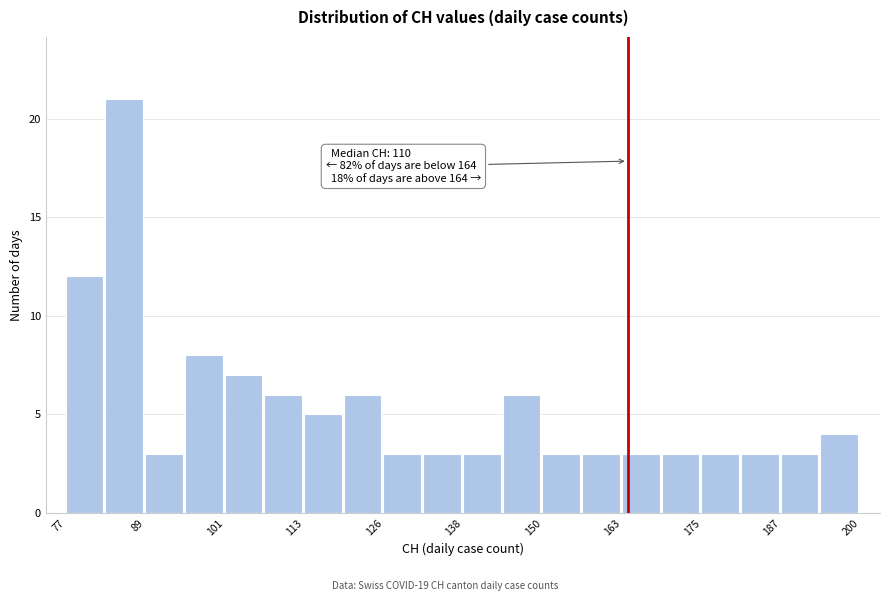

Around what value on the x-axis is the tallest bar? Give the approximate position of its centre, as read against the axis.

86